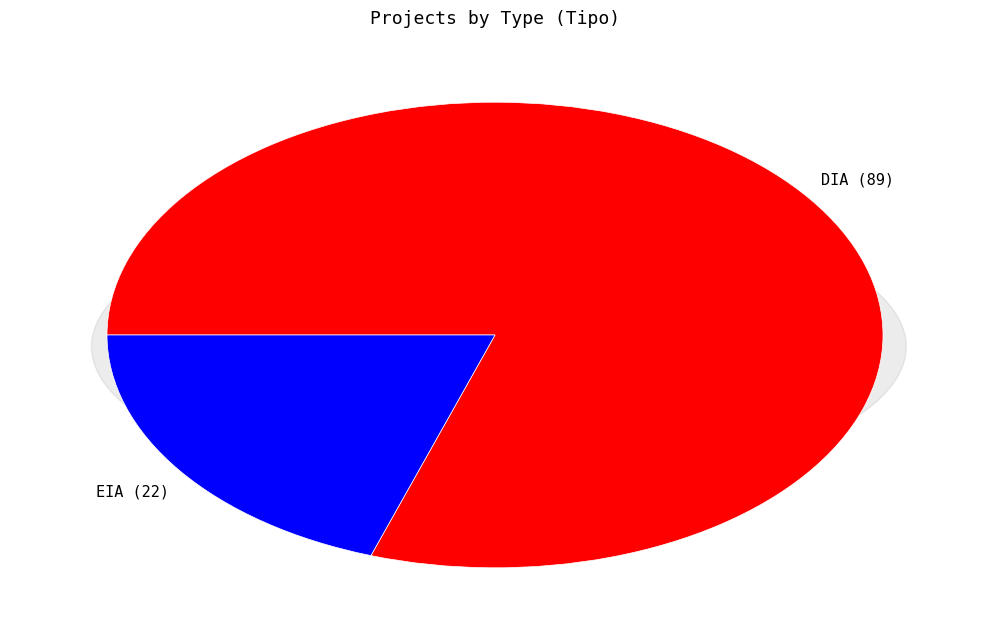

What is the largest slice in the pie chart?

DIA